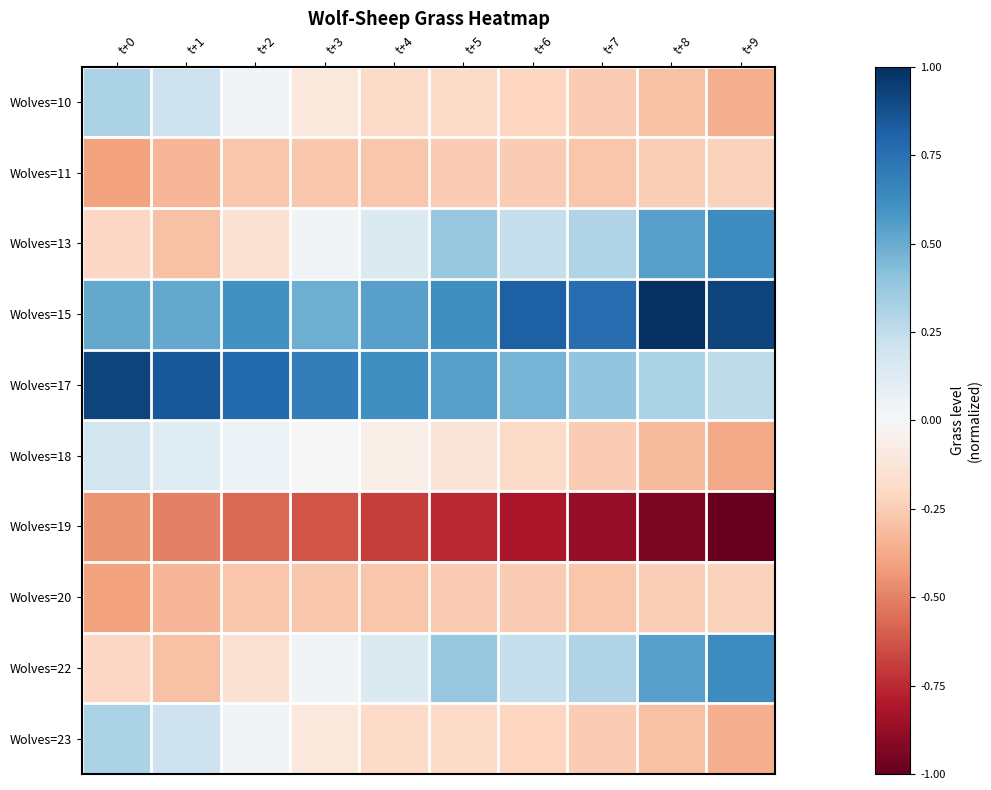

Rank the series at t+6 from lowest to highest value.

Wolves=19, Wolves=11, Wolves=20, Wolves=10, Wolves=23, Wolves=18, Wolves=13, Wolves=22, Wolves=17, Wolves=15